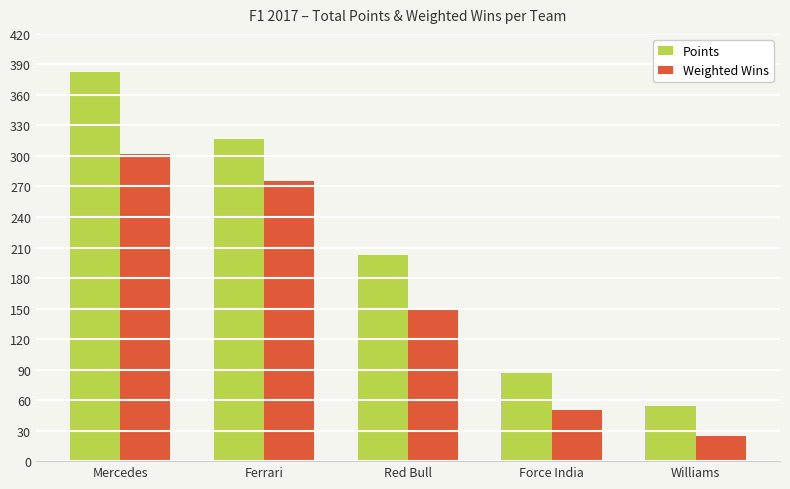

At which category does the chart reach its peak across all series?

Mercedes